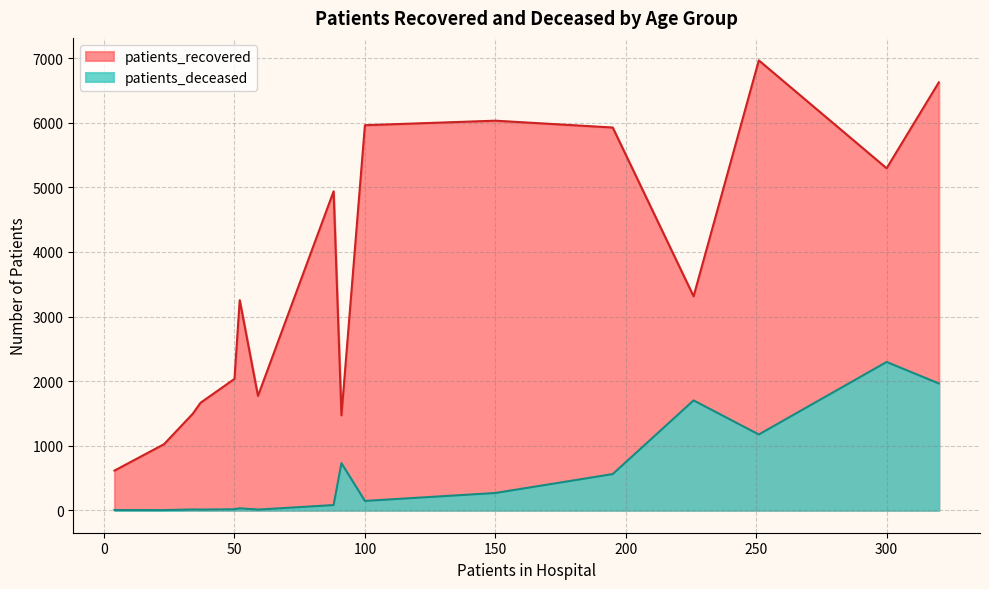

How many lines are shown in the chart?

2